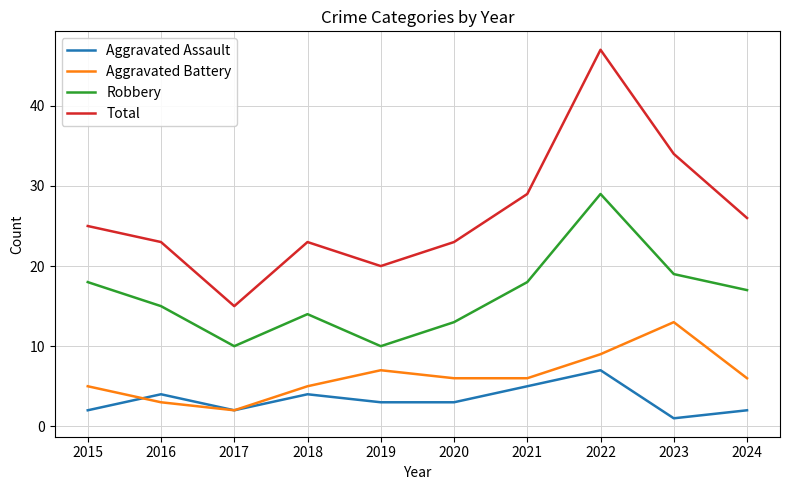

Reading left to right, transcribe all the data shown in this chart.

Aggravated Assault: 2	4	2	4	3	3	5	7	1	2
Aggravated Battery: 5	3	2	5	7	6	6	9	13	6
Robbery: 18	15	10	14	10	13	18	29	19	17
Total: 25	23	15	23	20	23	29	47	34	26